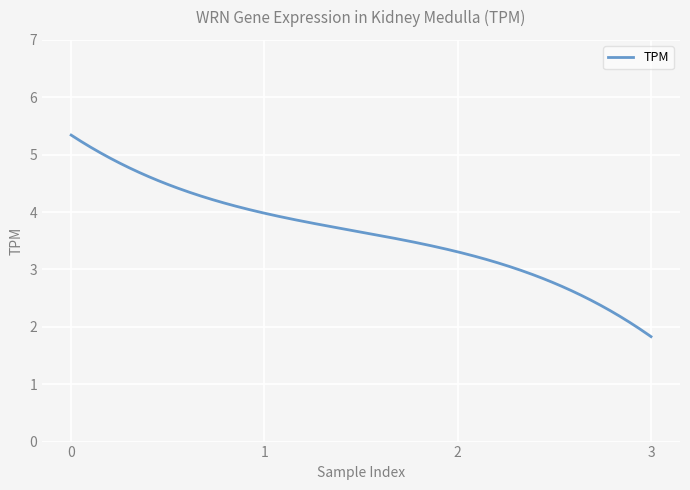

What is the greatest value displayed?

5.3